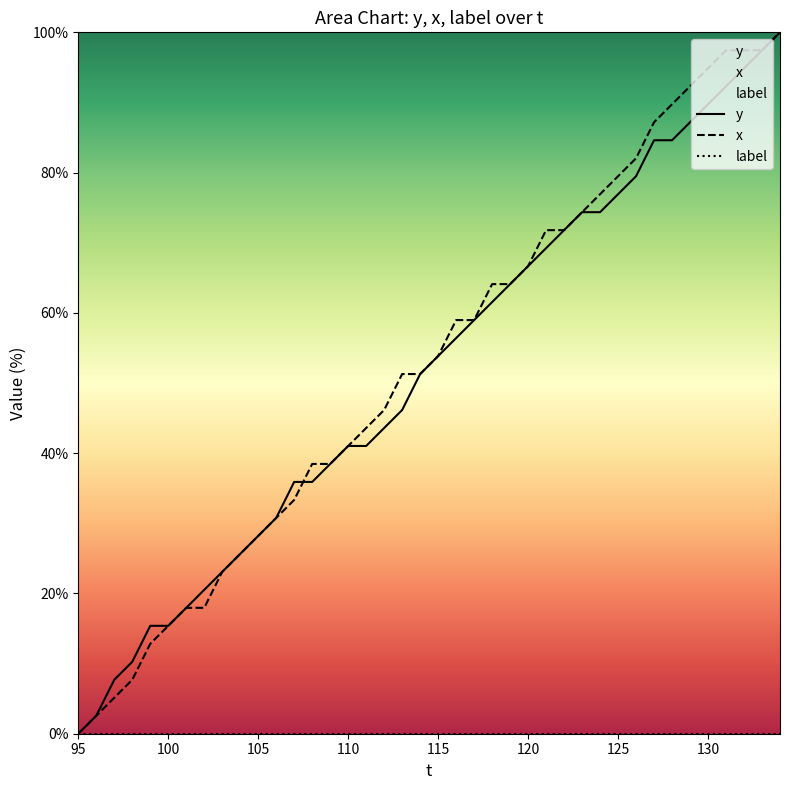

What is the greatest value displayed?

100.0